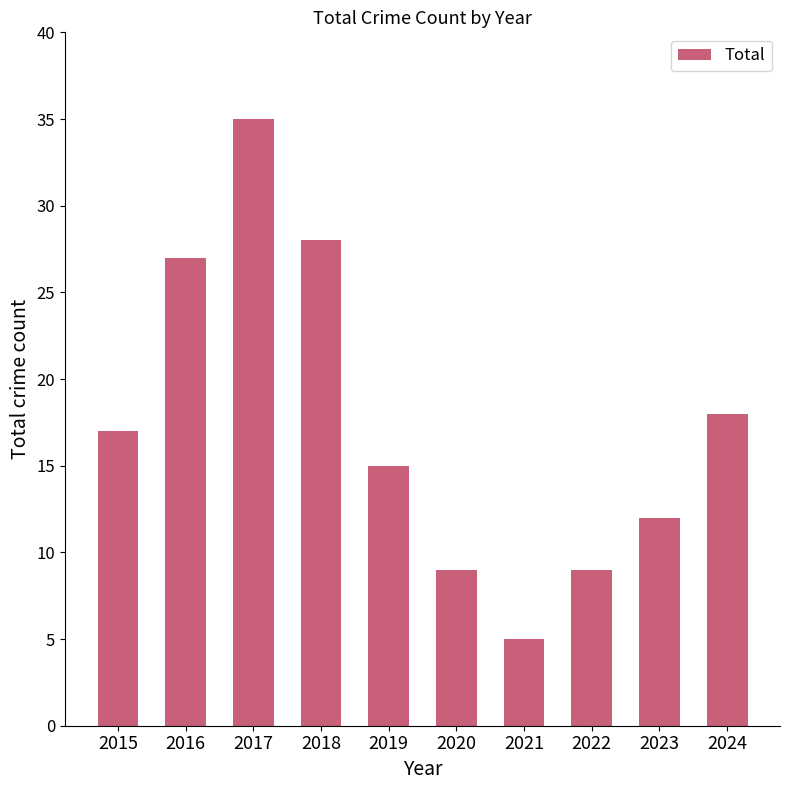

What is the minimum value shown in the chart?

5